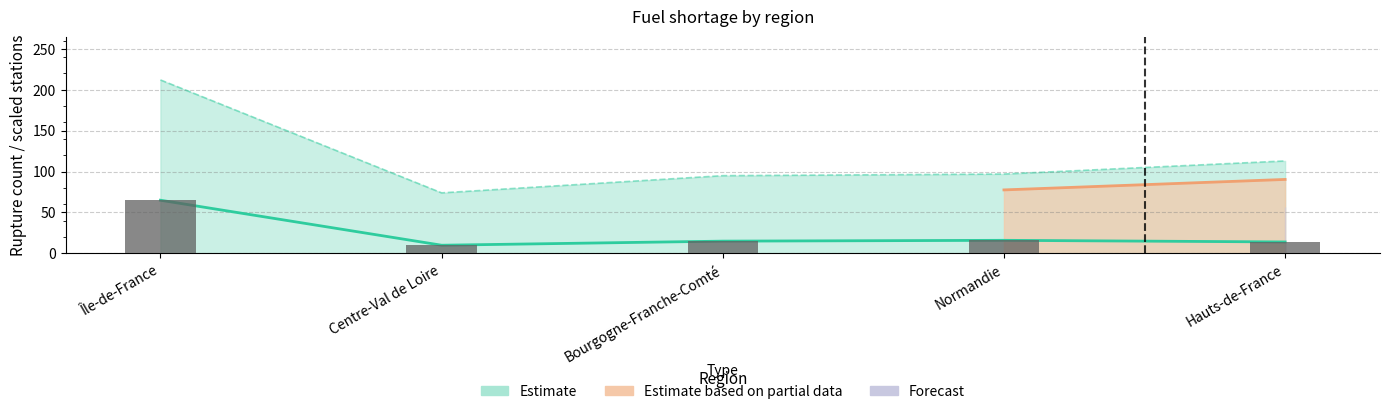

Count the number of data series in this chart.

3